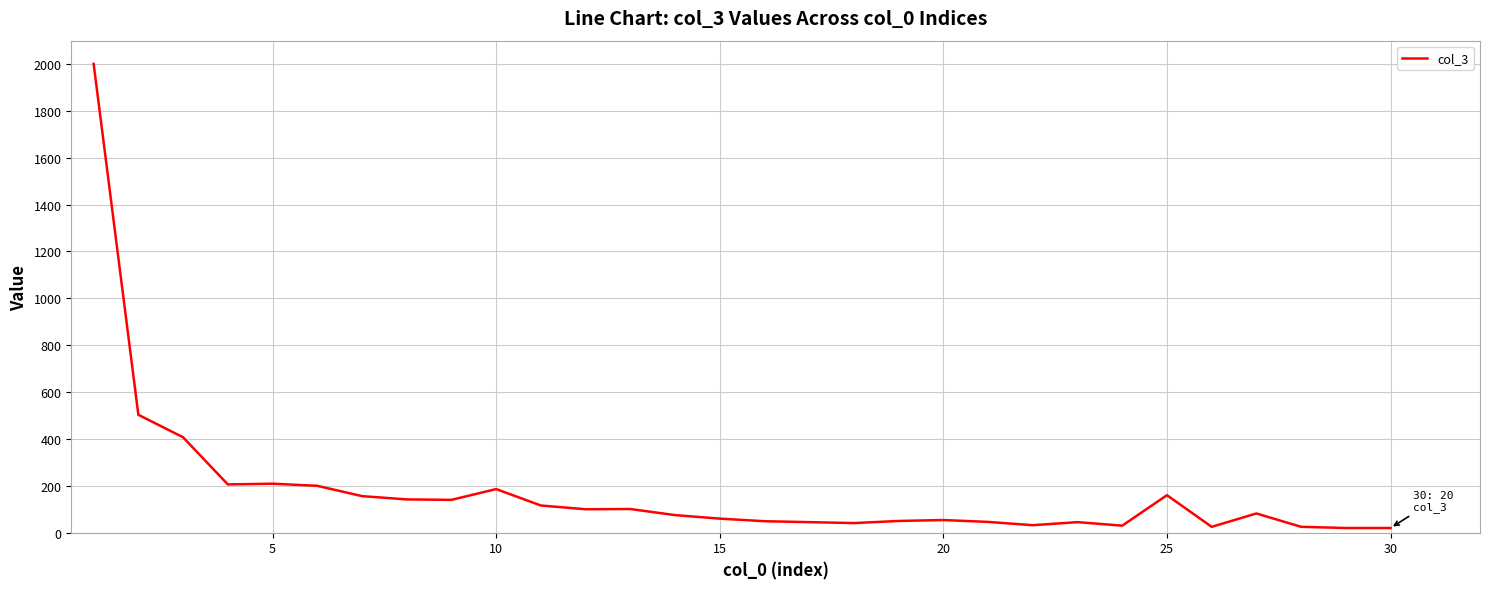

What is the maximum value shown in the chart?

2000